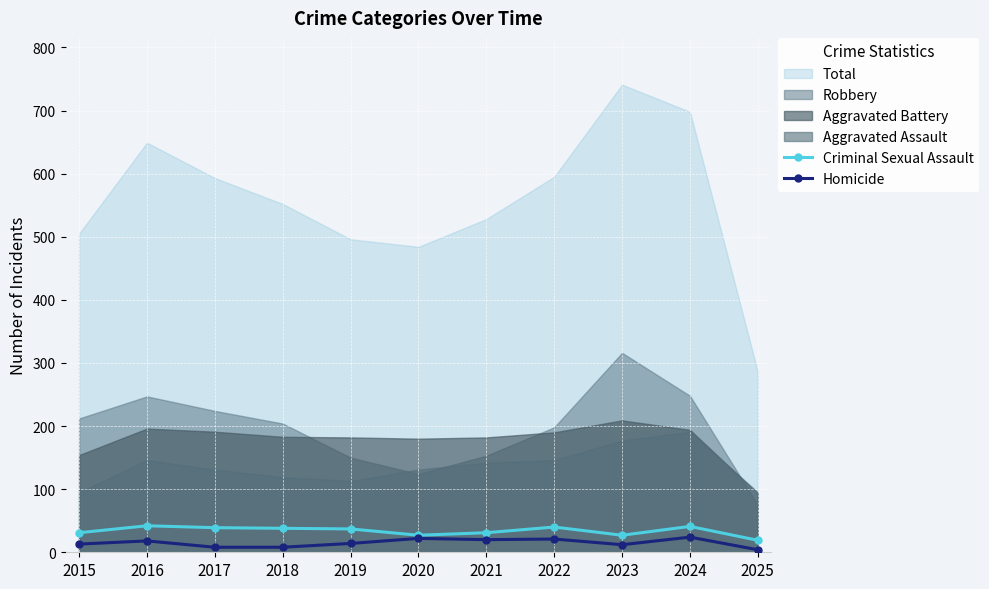

How many interior local valleys does the Criminal Sexual Assault series have?

2